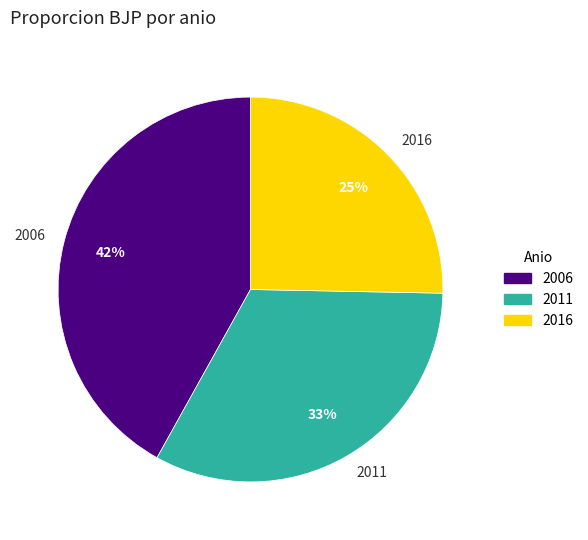

The 2016 slice represents 40% of the pie. True or false?

False